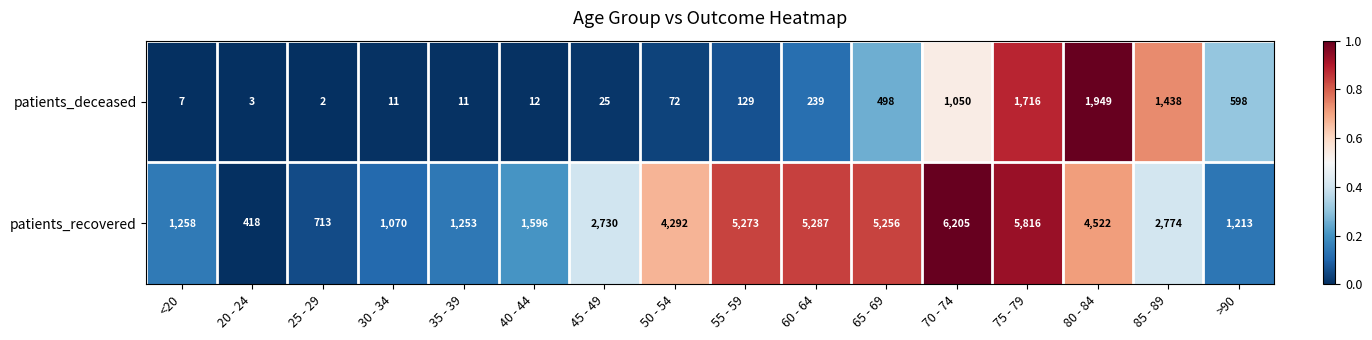

How many series are shown in this chart?

2